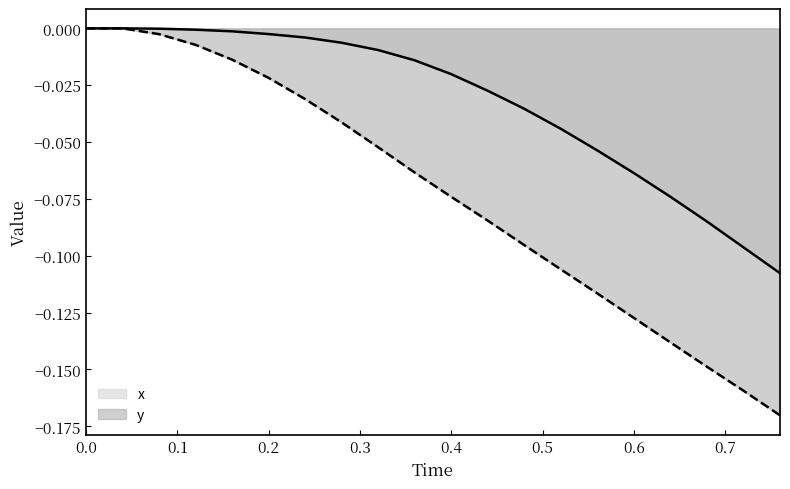

True or false: y and x cross at least once.

False